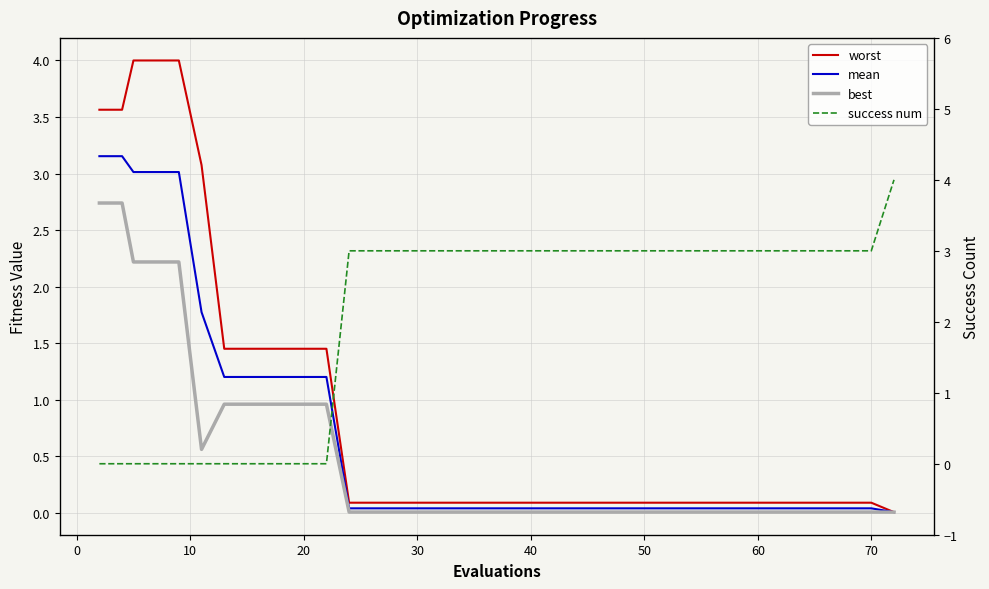

True or false: worst and mean cross at least once.

False